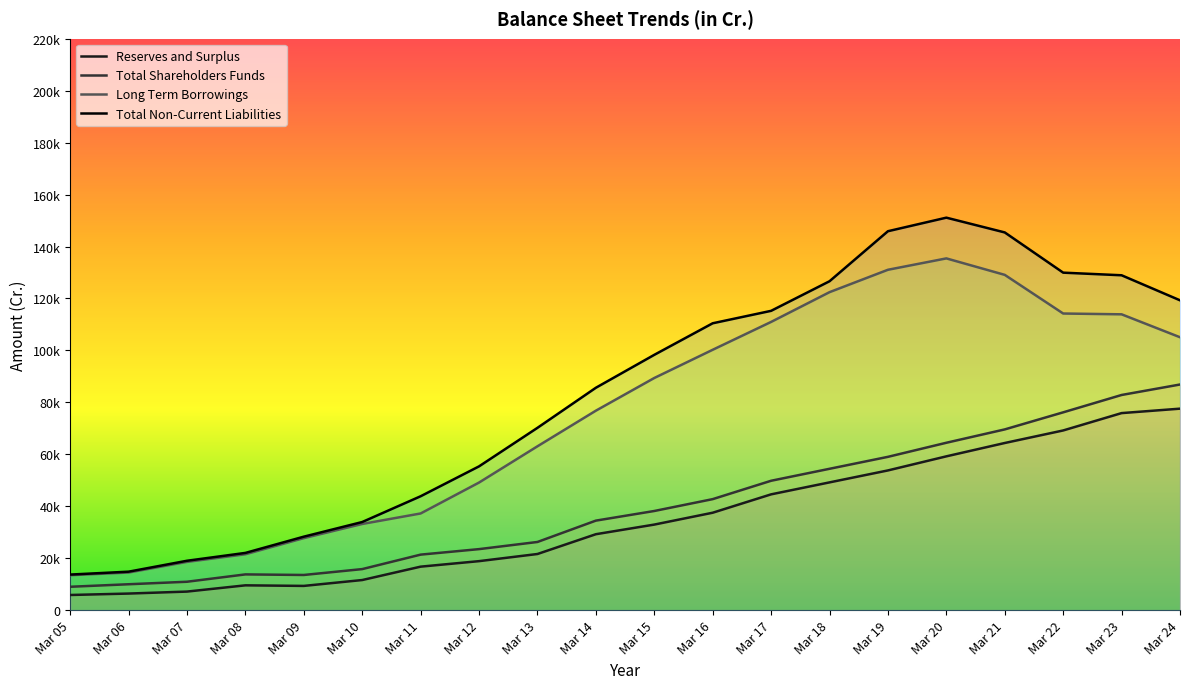

The value of Total Shareholders Funds at Mar 18 is 29804.2. True or false?

False